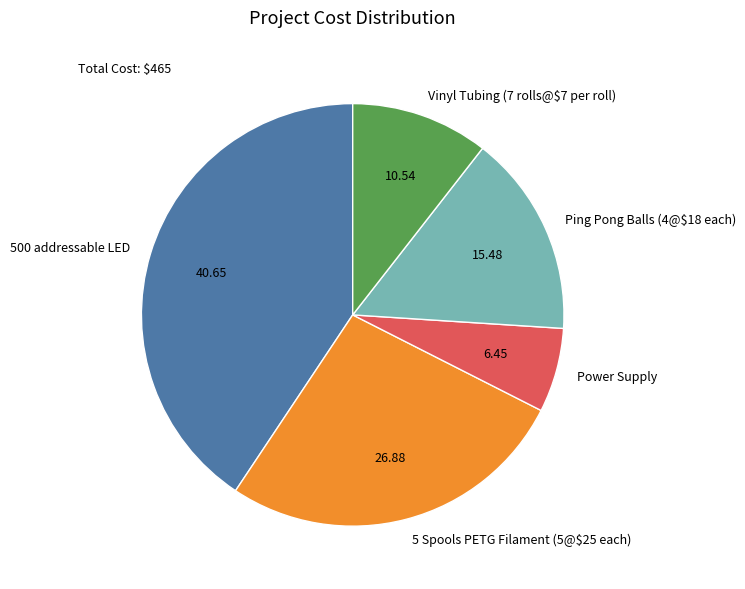

Rank the categories by value from lowest to highest.

Power Supply, Vinyl Tubing (7 rolls@$7 per roll), Ping Pong Balls (4@$18 each), 5 Spools PETG Filament (5@$25 each), 500 addressable LED